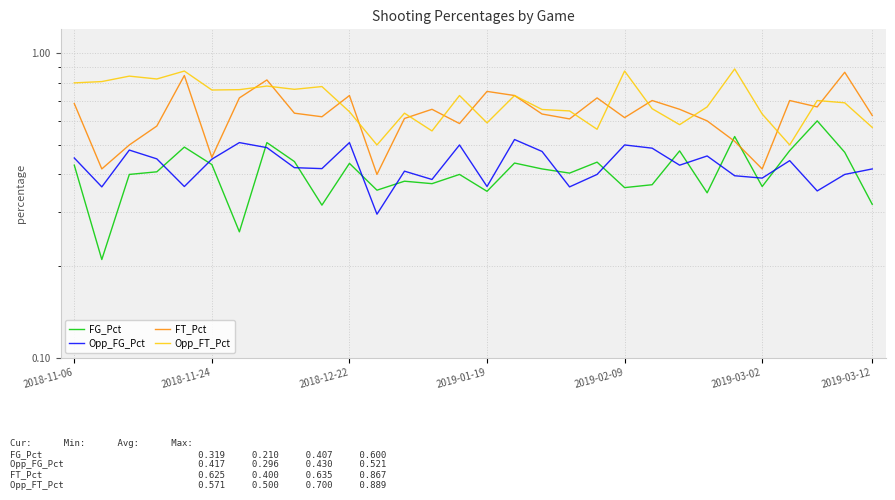

List the labels in order of FG_Pct value, largest first.

27, 24, 7, 2019-02-09, 26, 22, 28, 8, 19, 16, 10, 2019-03-02, 2018-11-06, 17, 2019-01-19, 18, 2018-12-22, 14, 12, 13, 21, 25, 20, 11, 15, 23, 29, 9, 2019-03-12, 2018-11-24